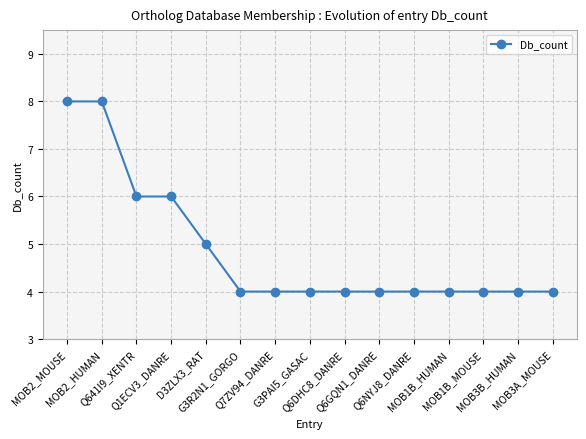

What is the ratio of the value at MOB2_MOUSE to the value at MOB3A_MOUSE?

2.0